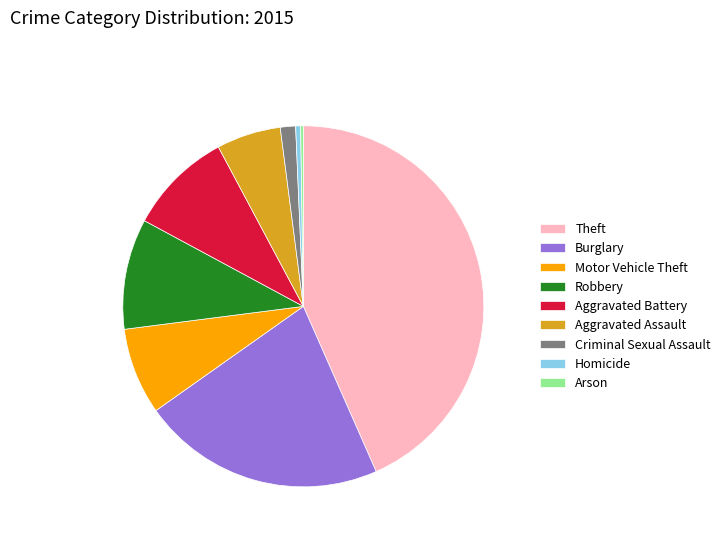

The Burglary slice represents 29% of the pie. True or false?

False